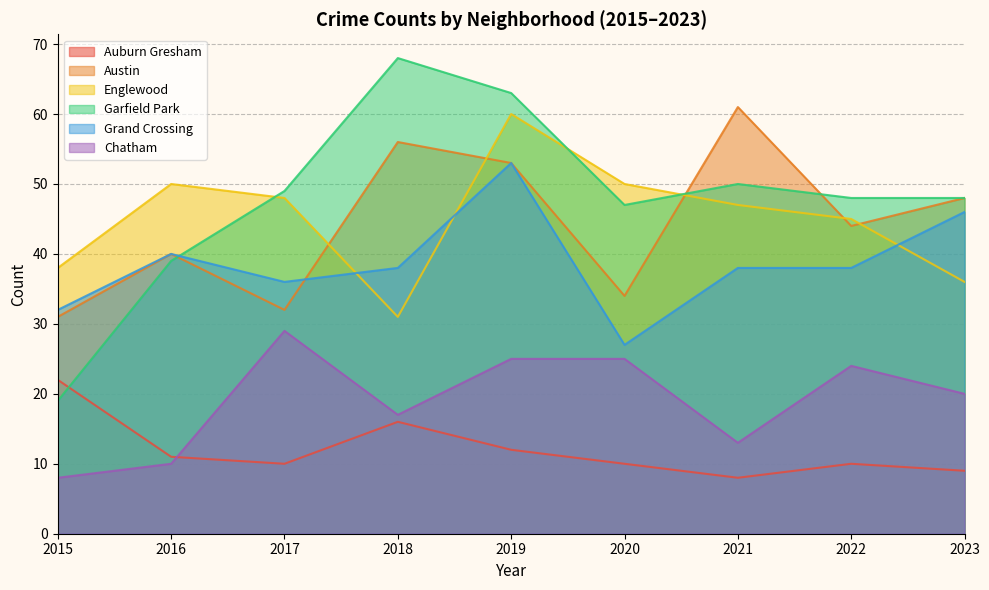

At which category is the sum across all series the highest?

2019